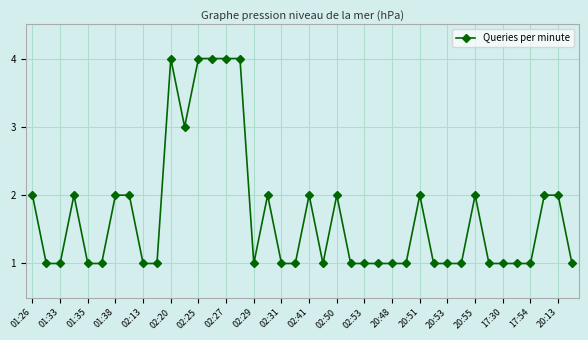

What is the sum of all values?

68